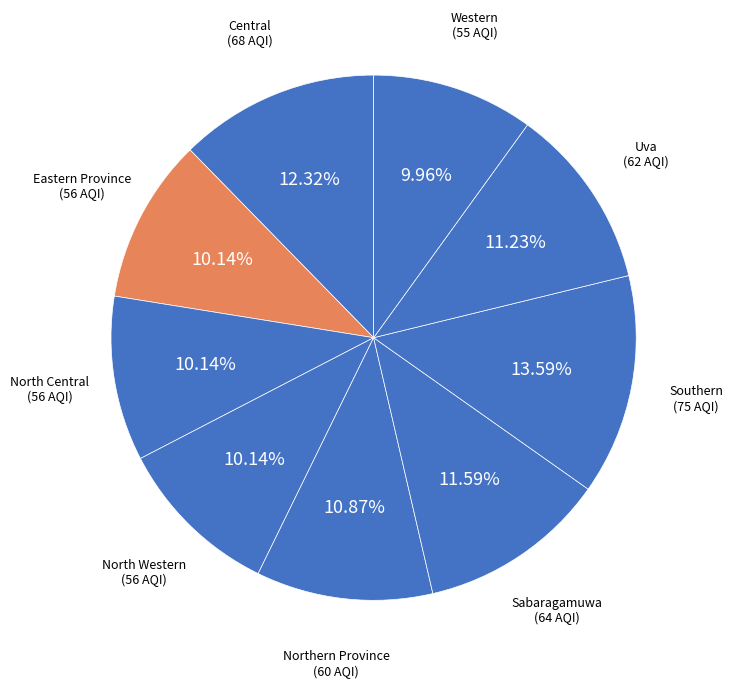

How many segments does this pie chart have?

9